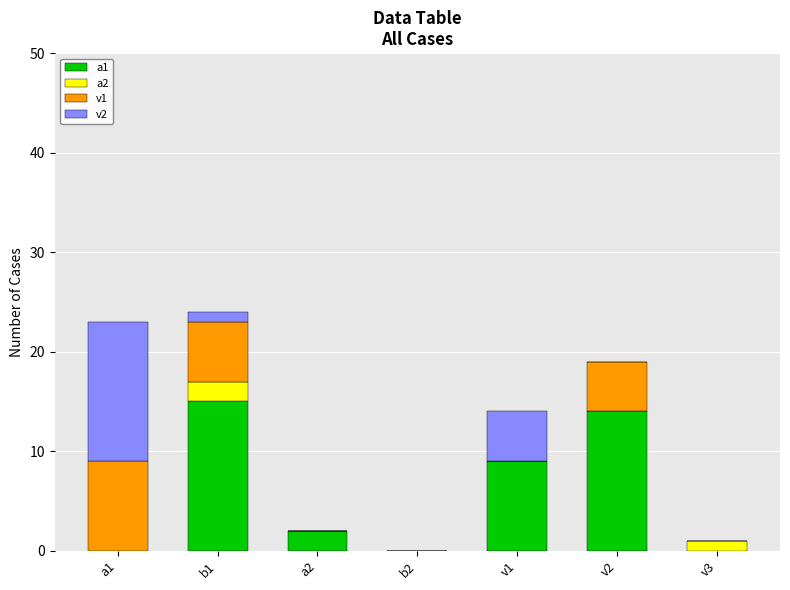

Which series changed the most between a1 and b2?

v2